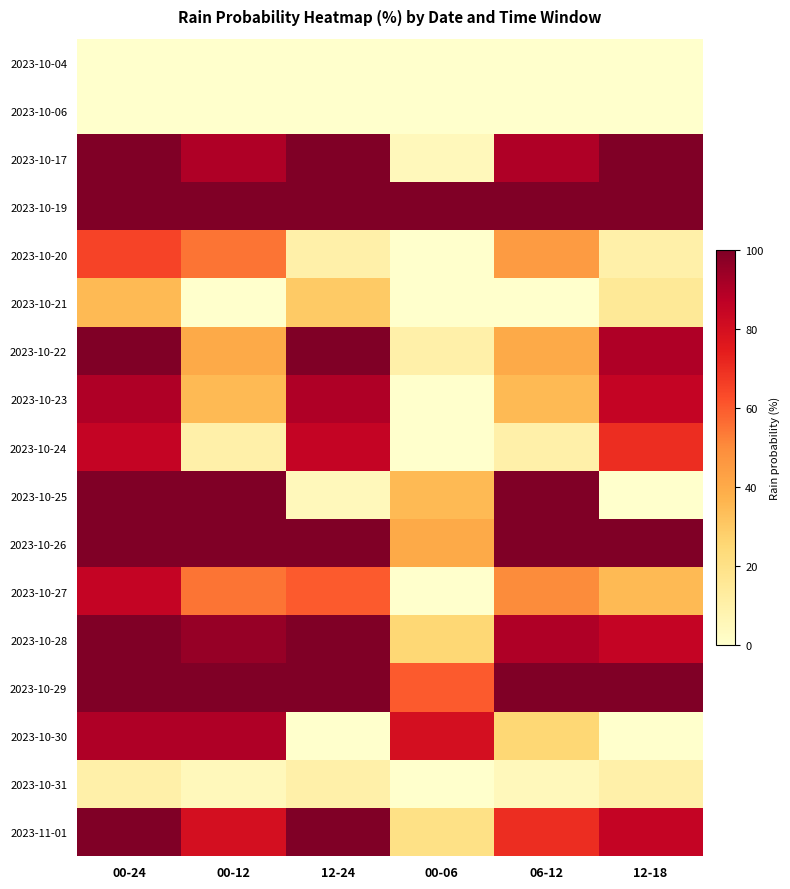

Between 00-12 and 00-24, which is larger?

00-12